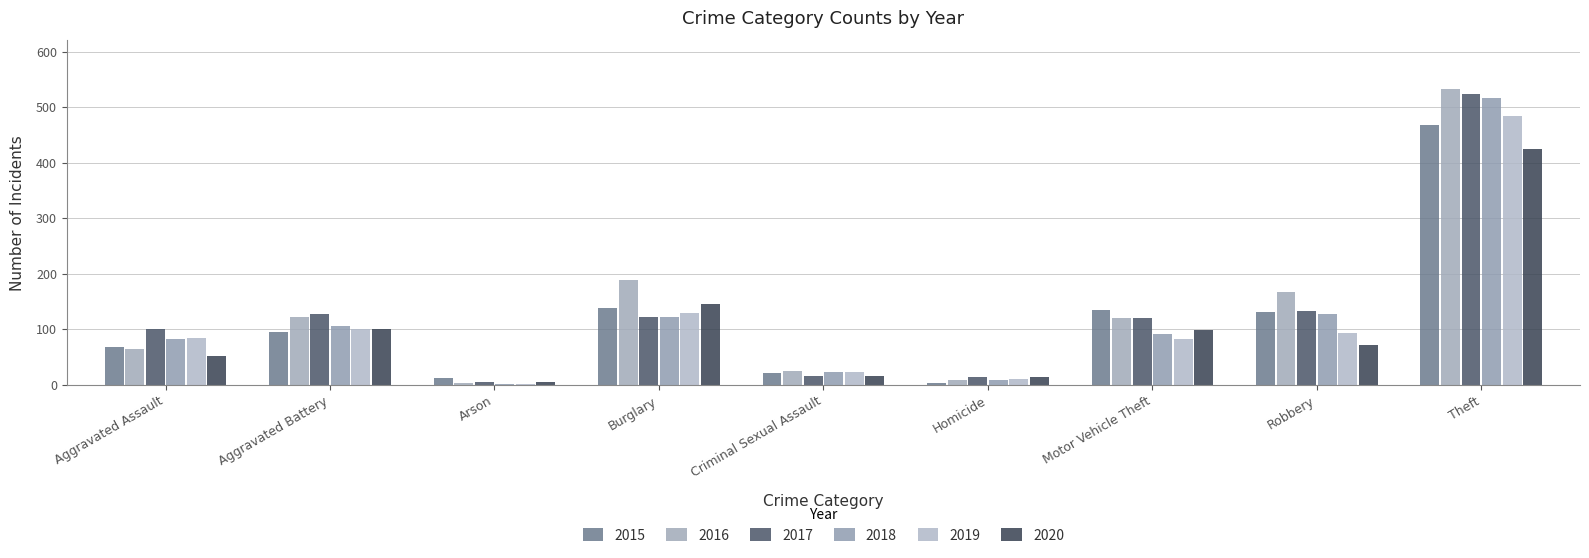

The 2020 series shows 108 at Robbery. True or false?

False